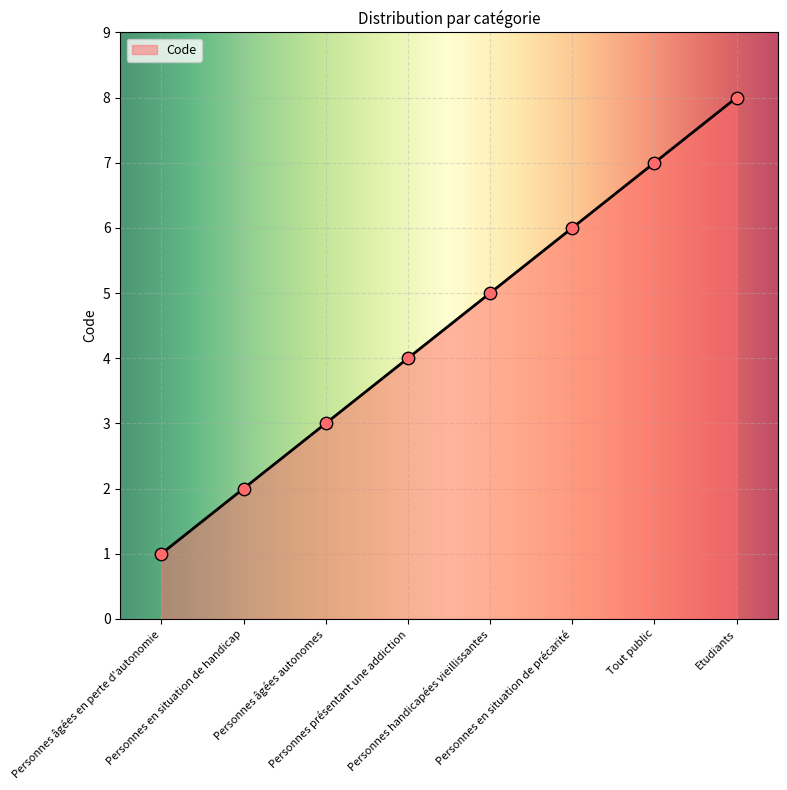

Which has a higher value, Tout public or Personnes présentant une addiction?

Tout public